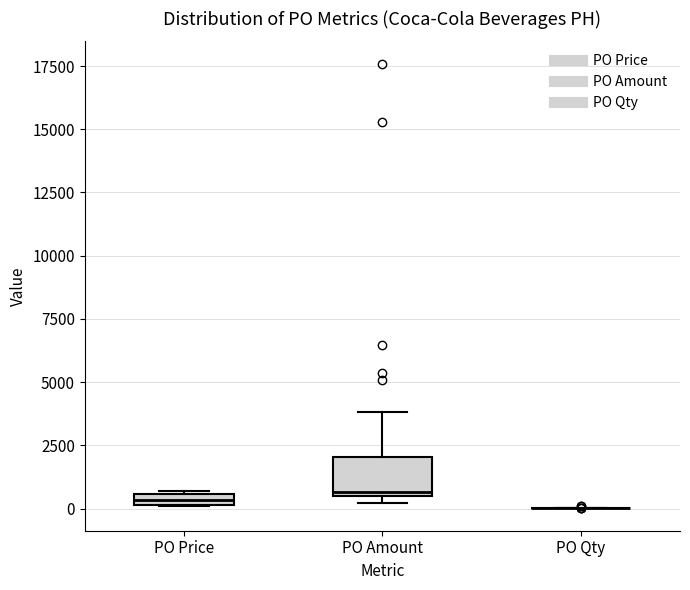

Comparing the boxes themselves (not the whiskers), which one is the tallest?

PO Amount